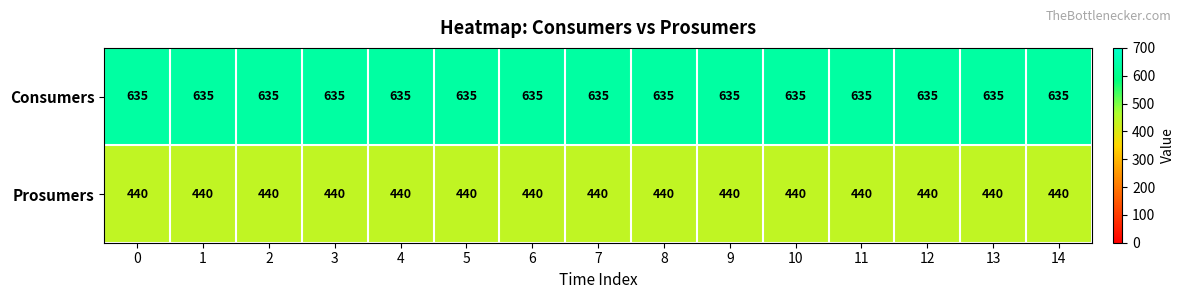

Is it true that Consumers equals 130 at 10?

False